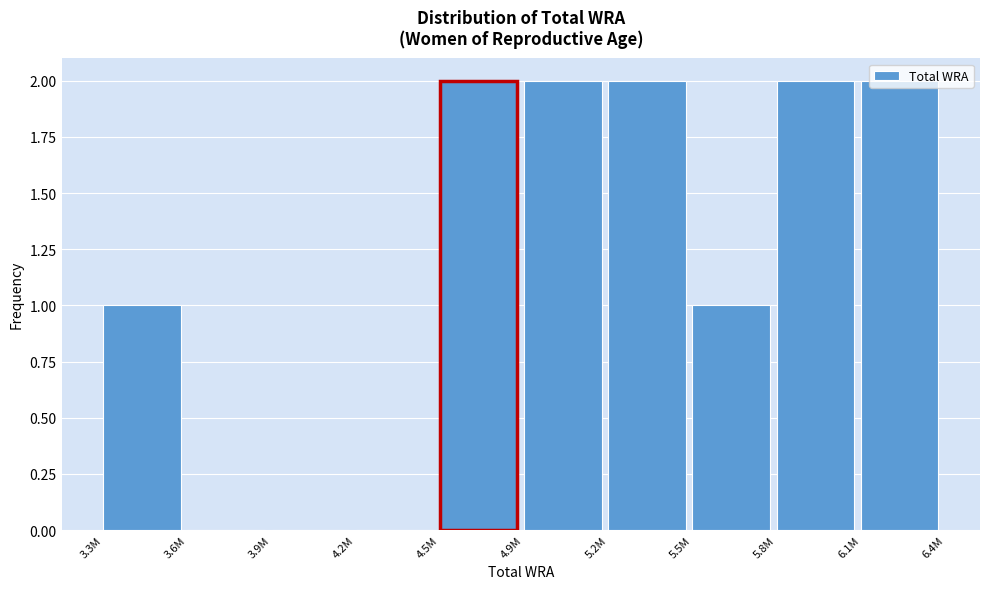

The chart shows a value of 3 at 5.8M. True or false?

False